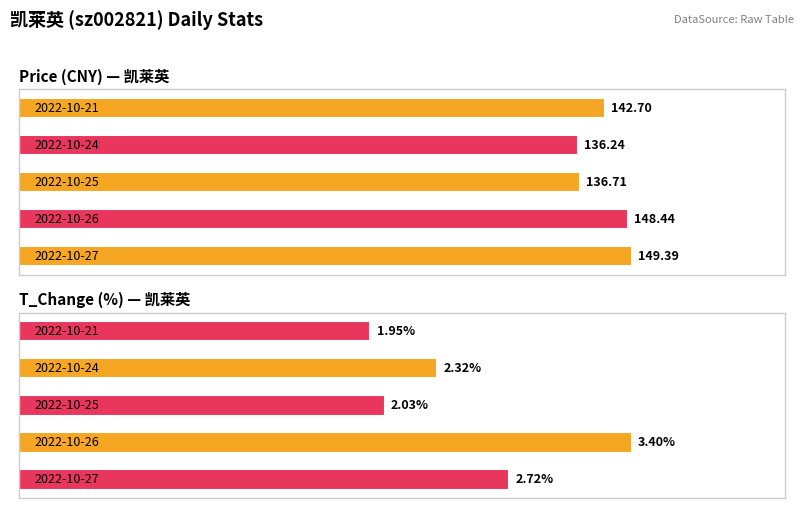

What is the highest value of the price series?

149.4